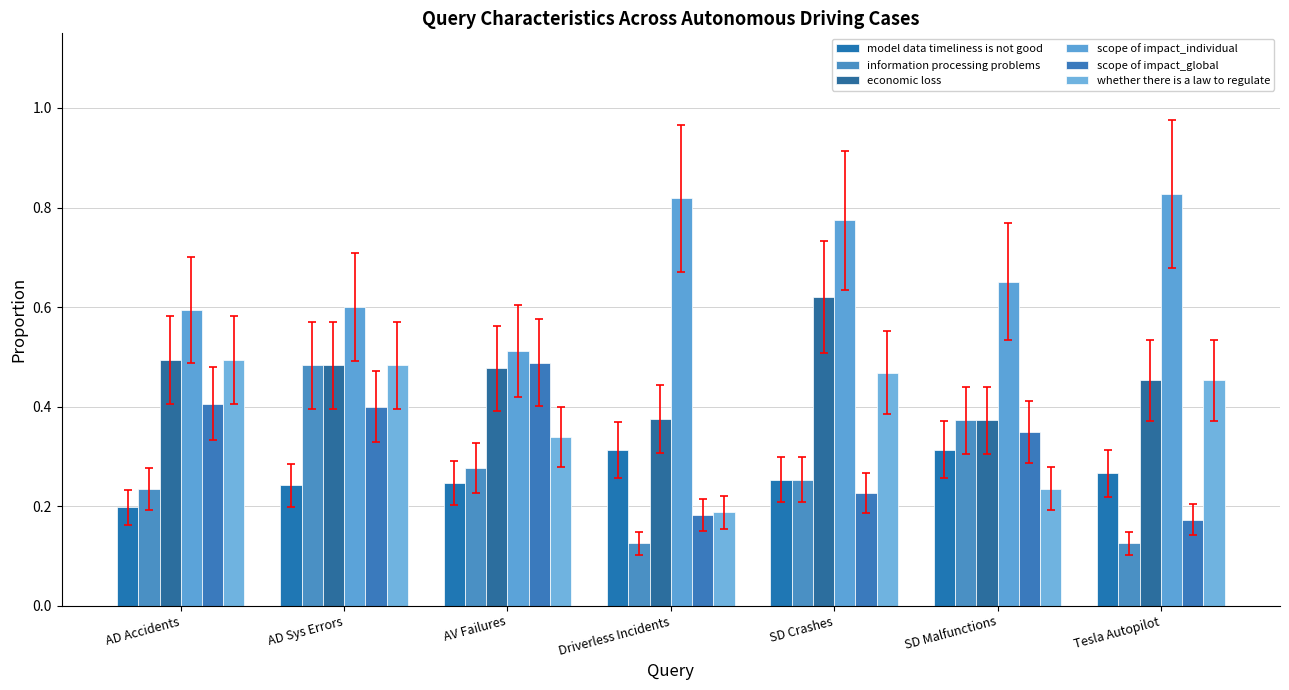

Which category has the highest value in the scope of impact_global series?

AV Failures